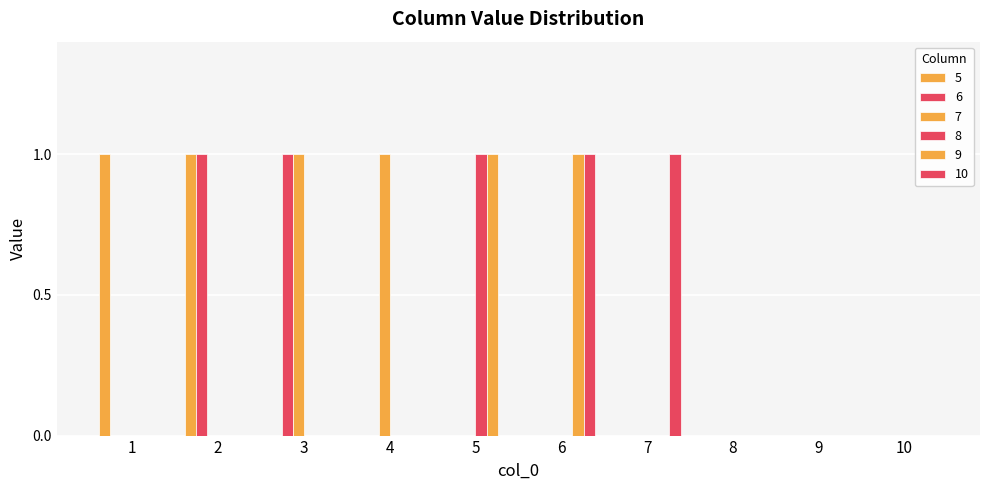

What is the highest value of the 7 series?

1